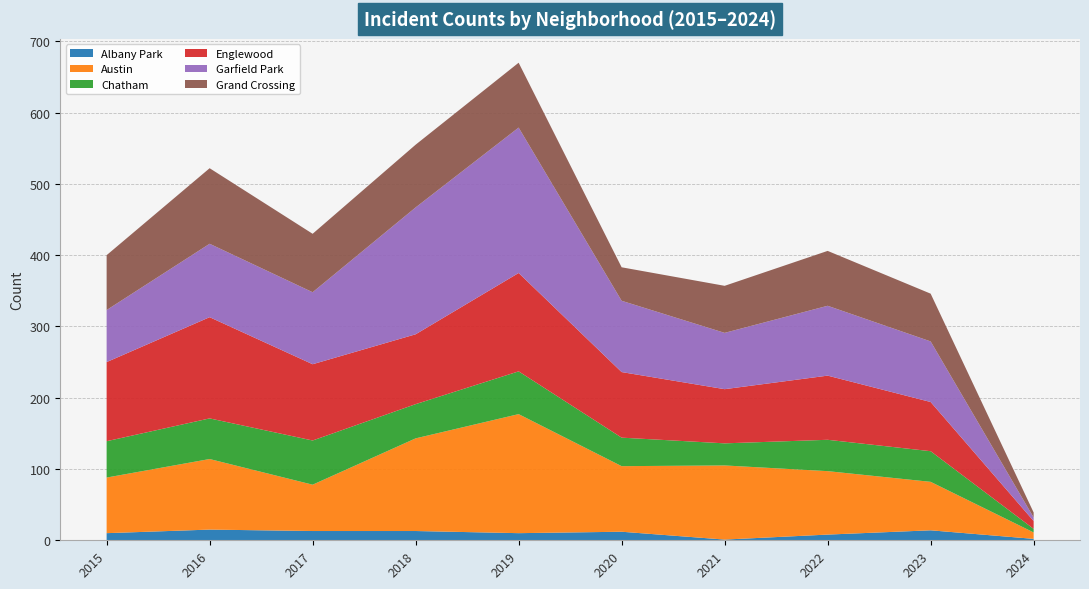

Reading left to right, extract all data points from this chart.

Albany Park: 2015=10	2016=15	2017=13	2018=13	2019=10	2020=12	2021=1	2022=8	2023=14	2024=2
Austin: 2015=78	2016=99	2017=65	2018=130	2019=167	2020=92	2021=104	2022=89	2023=68	2024=9
Chatham: 2015=51	2016=57	2017=62	2018=48	2019=60	2020=40	2021=31	2022=44	2023=43	2024=5
Englewood: 2015=111	2016=142	2017=107	2018=98	2019=138	2020=92	2021=76	2022=90	2023=69	2024=11
Garfield Park: 2015=73	2016=103	2017=101	2018=178	2019=204	2020=100	2021=79	2022=98	2023=85	2024=5
Grand Crossing: 2015=77	2016=106	2017=82	2018=88	2019=91	2020=47	2021=66	2022=77	2023=67	2024=7